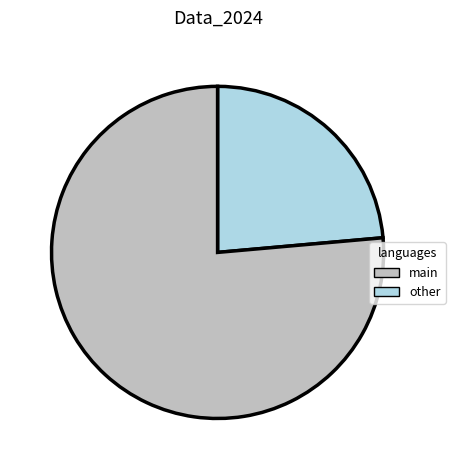

Count the number of slices in the pie.

2